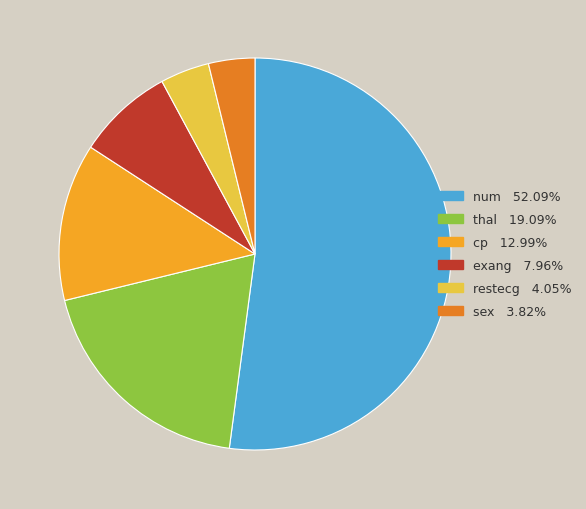

What is the ratio of the value at sex to the value at exang?

0.5